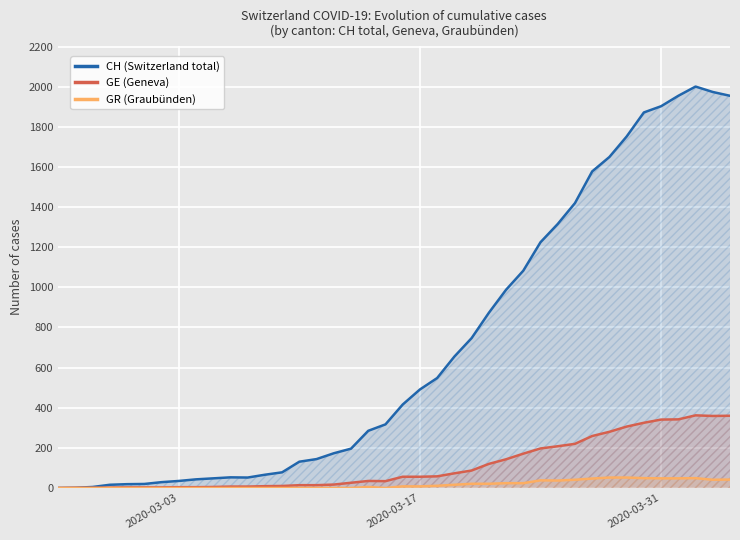

Rank the series by their maximum value, from lowest to highest.

GR (Graubünden), GE (Geneva), CH (Switzerland total)